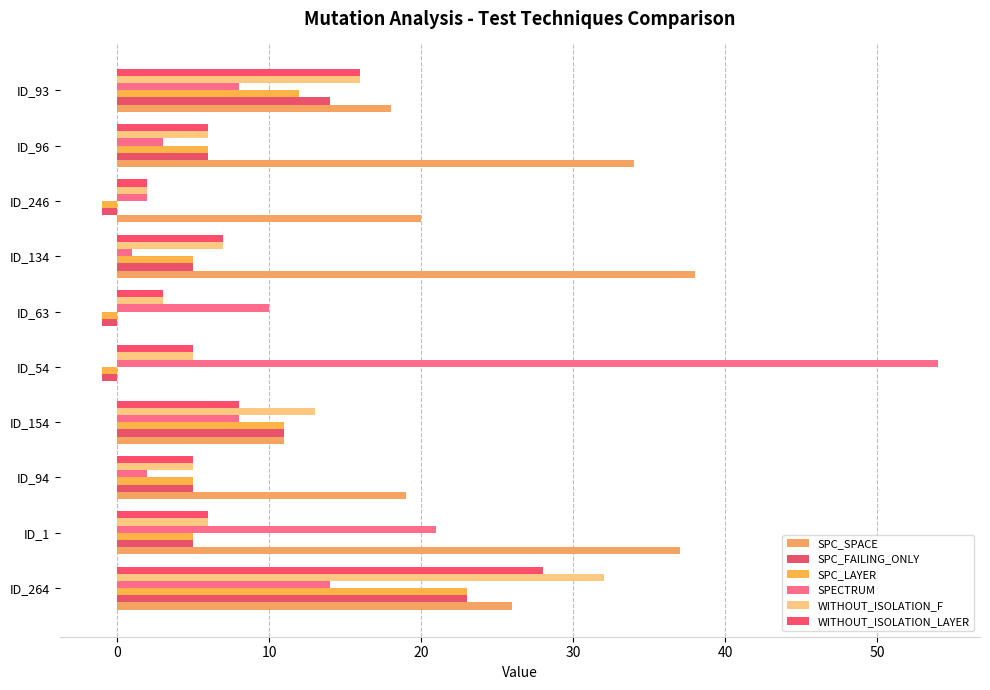

Count the number of data series in this chart.

6